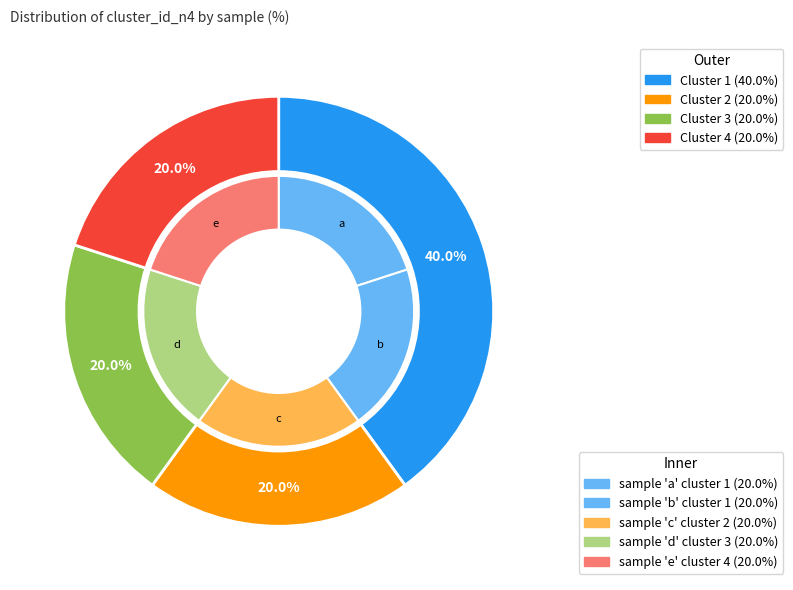

Is there any slice that represents more than half of the pie?

No